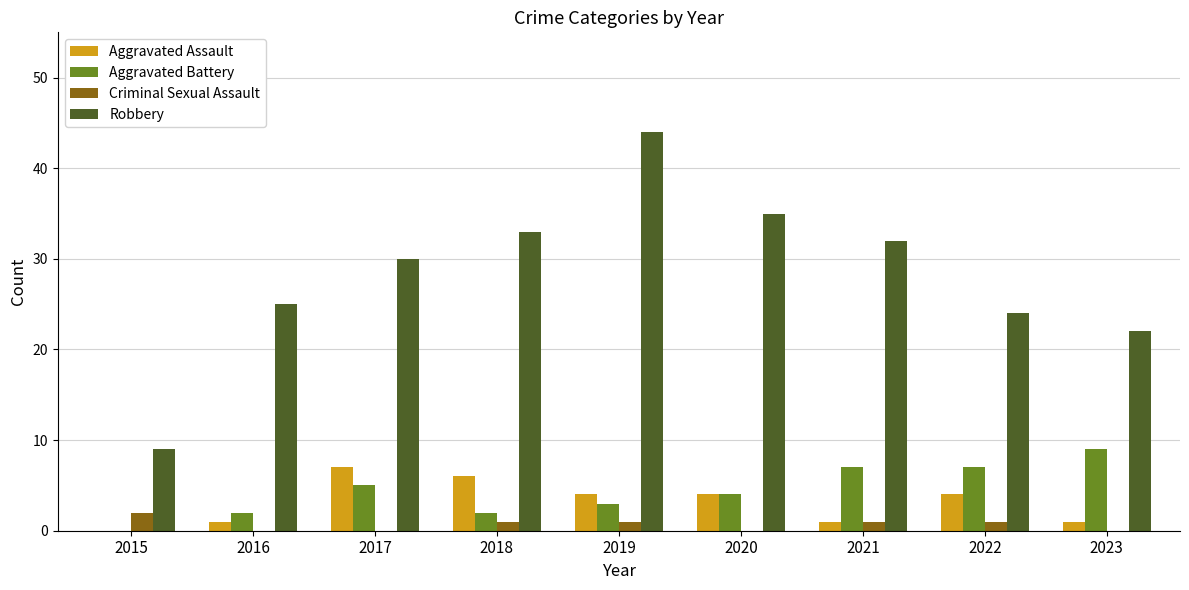

Reading right to left, list all the values displayed in this chart.

Aggravated Assault: 1	4	1	4	4	6	7	1	0
Aggravated Battery: 9	7	7	4	3	2	5	2	0
Criminal Sexual Assault: 0	1	1	0	1	1	0	0	2
Robbery: 22	24	32	35	44	33	30	25	9